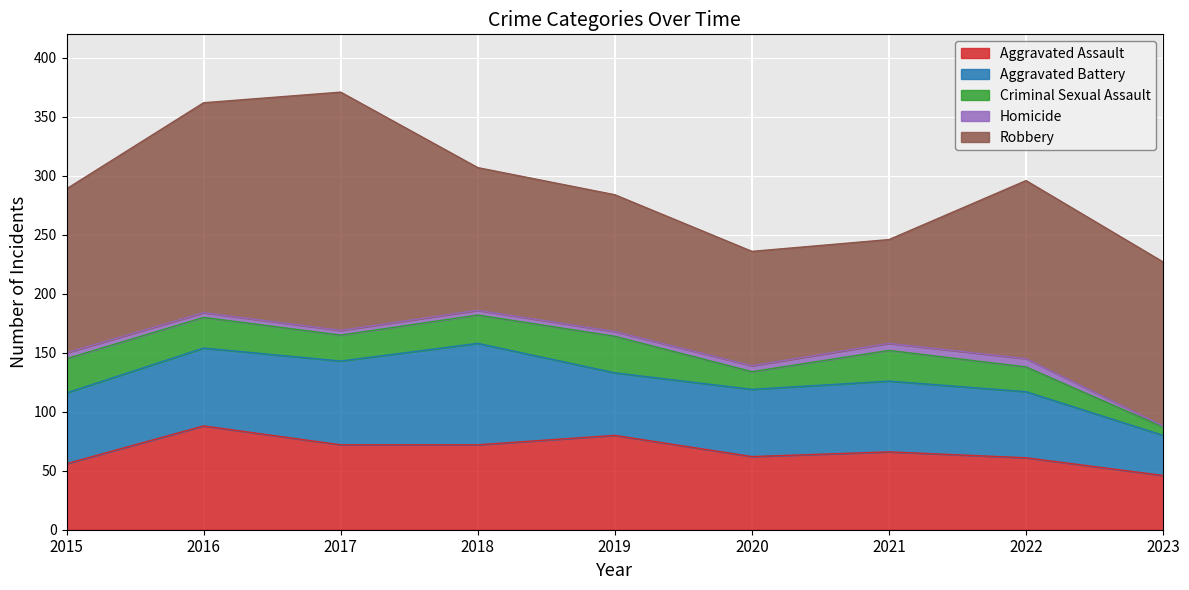

At which label does Criminal Sexual Assault first exceed 24?

2015